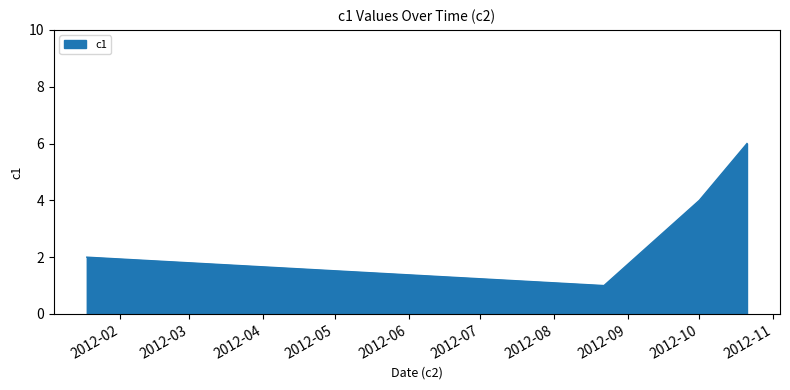

What is the difference between the maximum and minimum values?

5